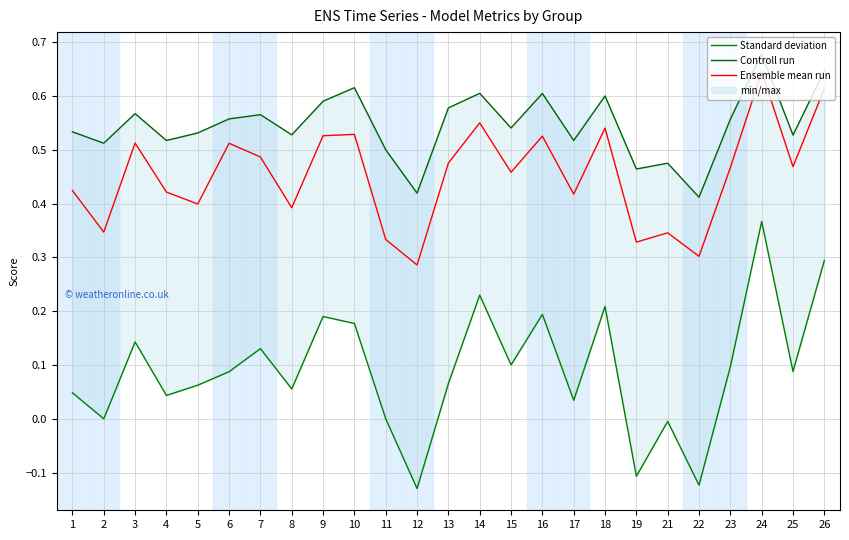

Is the value of Ensemble mean run at 16 greater than the value of Standard deviation at 22?

Yes